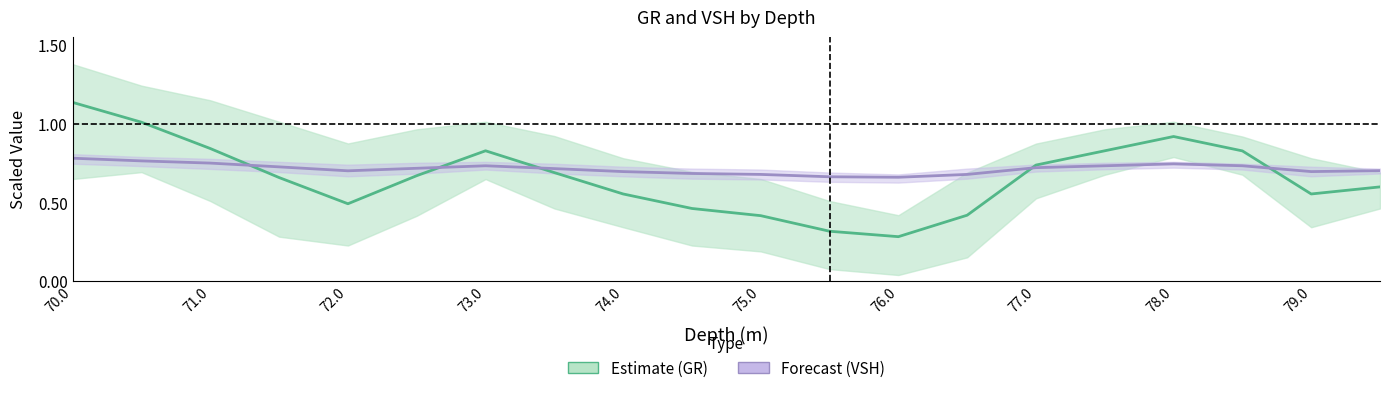

At how many categories does at least one series exceed 0?

20